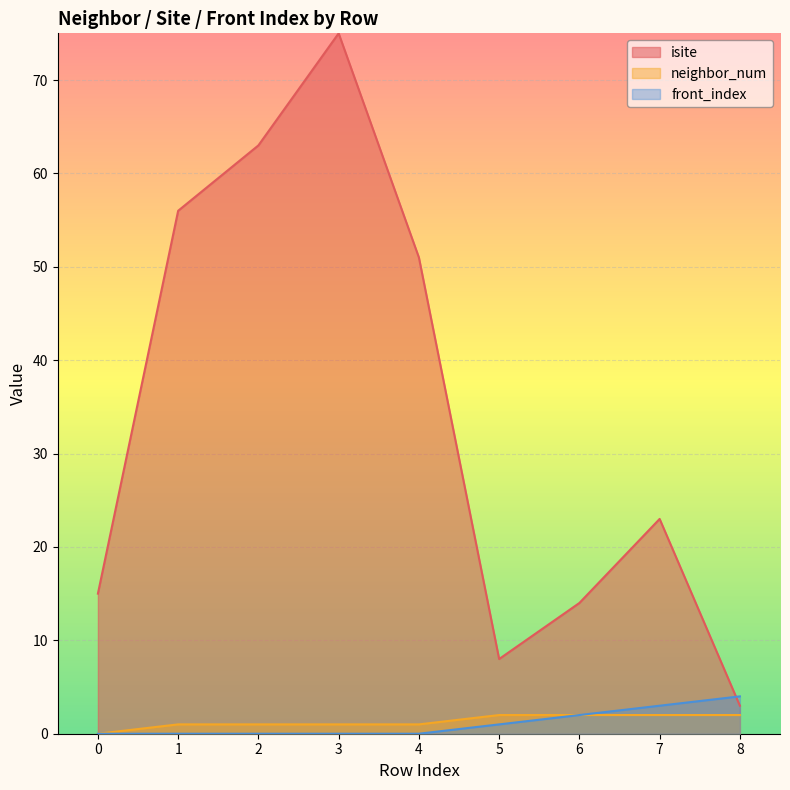

Between which two adjacent categories do isite and front_index first intersect?

7 and 8